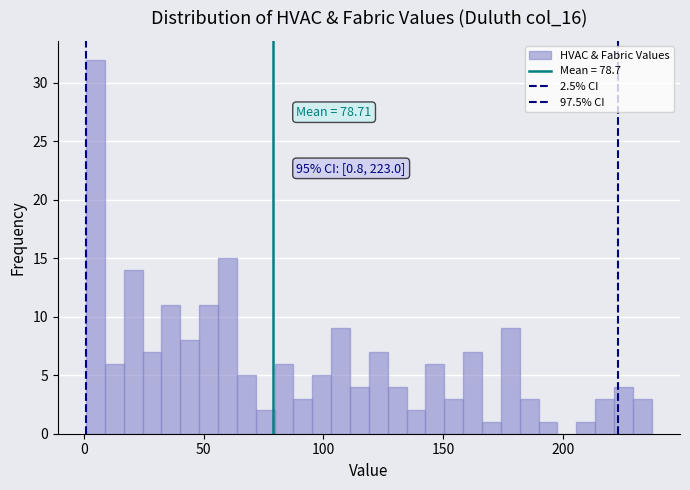

Read against the x-axis, roughly where is the centre of the tallest bar?

5